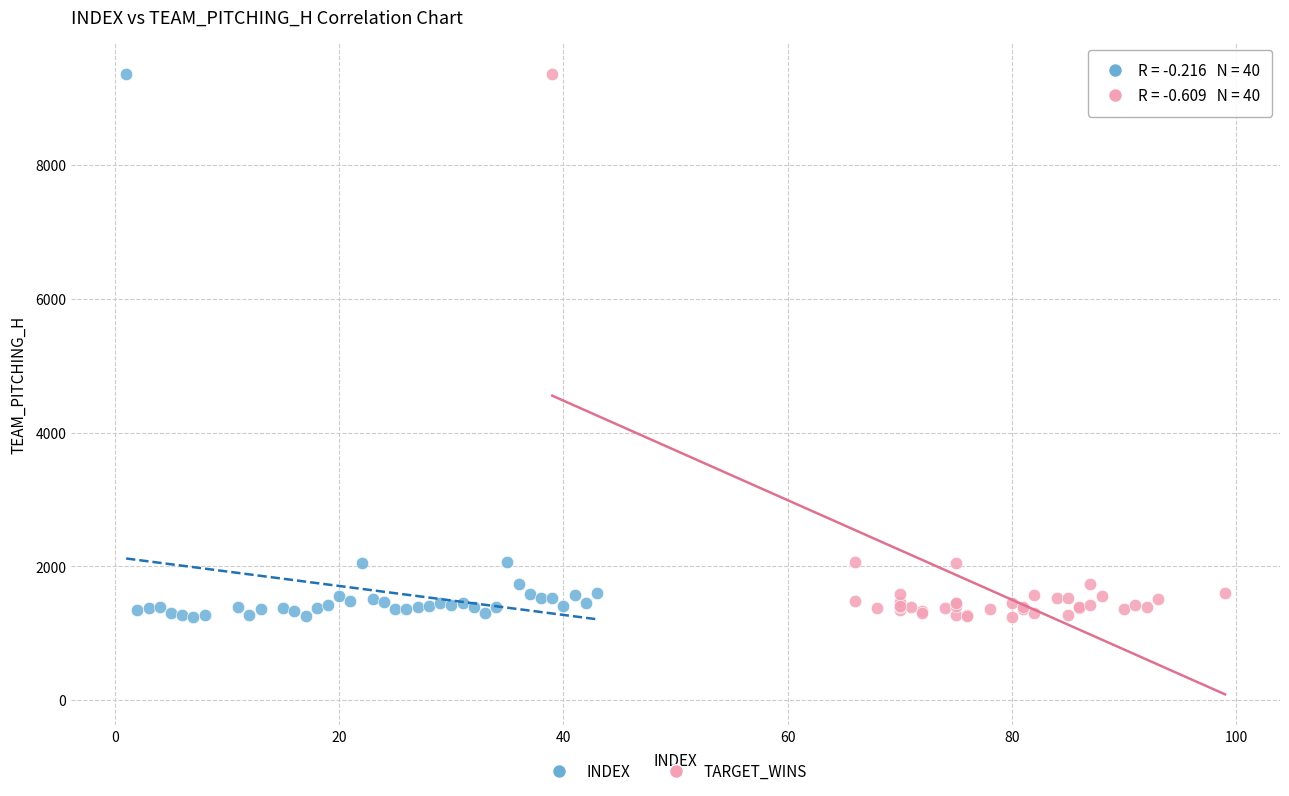

What are all the series names shown in the legend?

INDEX, TARGET_WINS